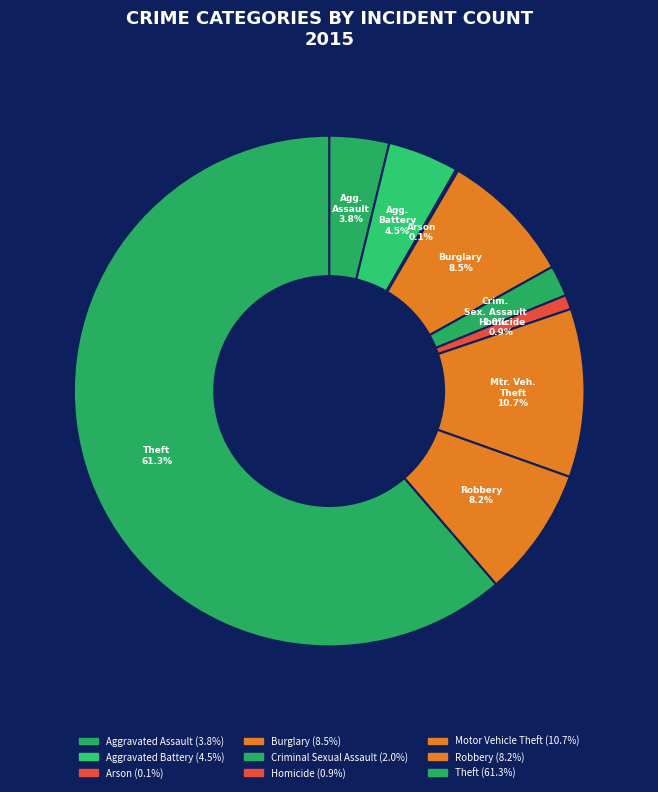

True or false: Aggravated Battery accounts for 4% of the total.

True